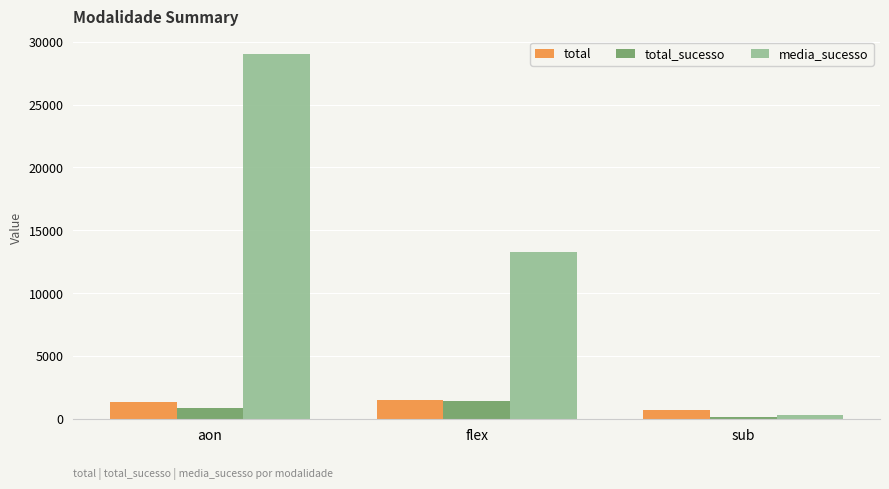

Is the value of total_sucesso at sub greater than the value of total at aon?

No